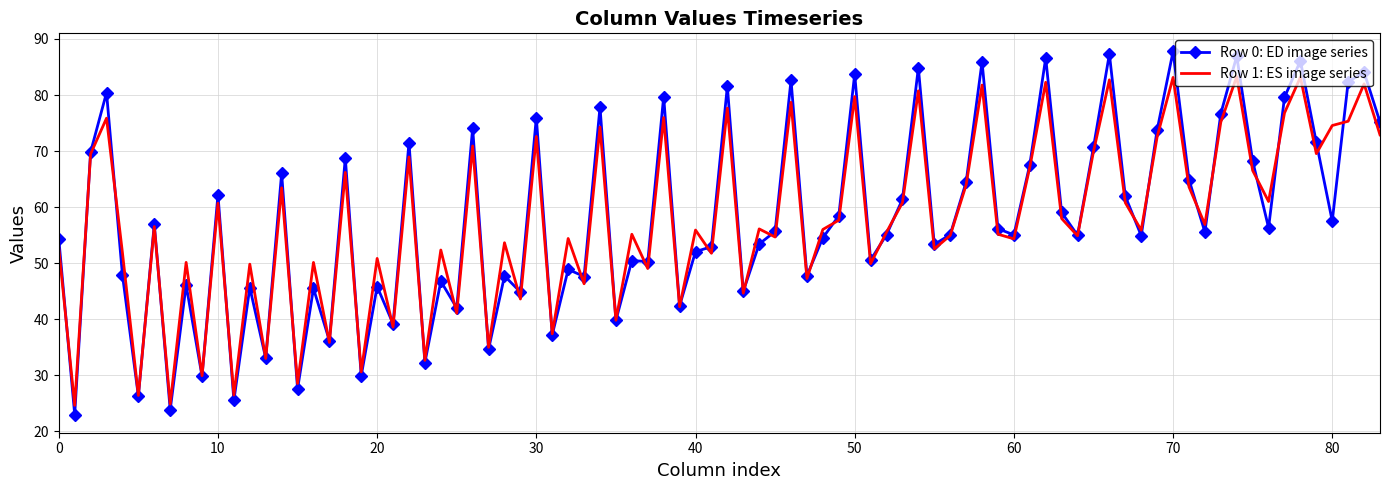

Rank the series by their maximum value, from lowest to highest.

Row 1: ES image series, Row 0: ED image series